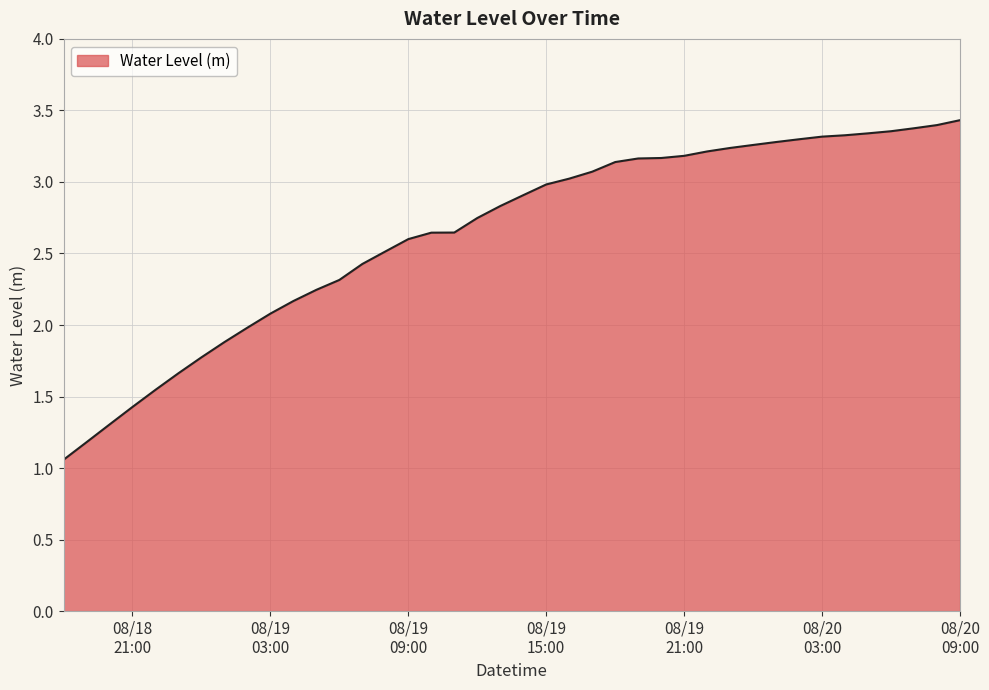

How many lines are shown in the chart?

1